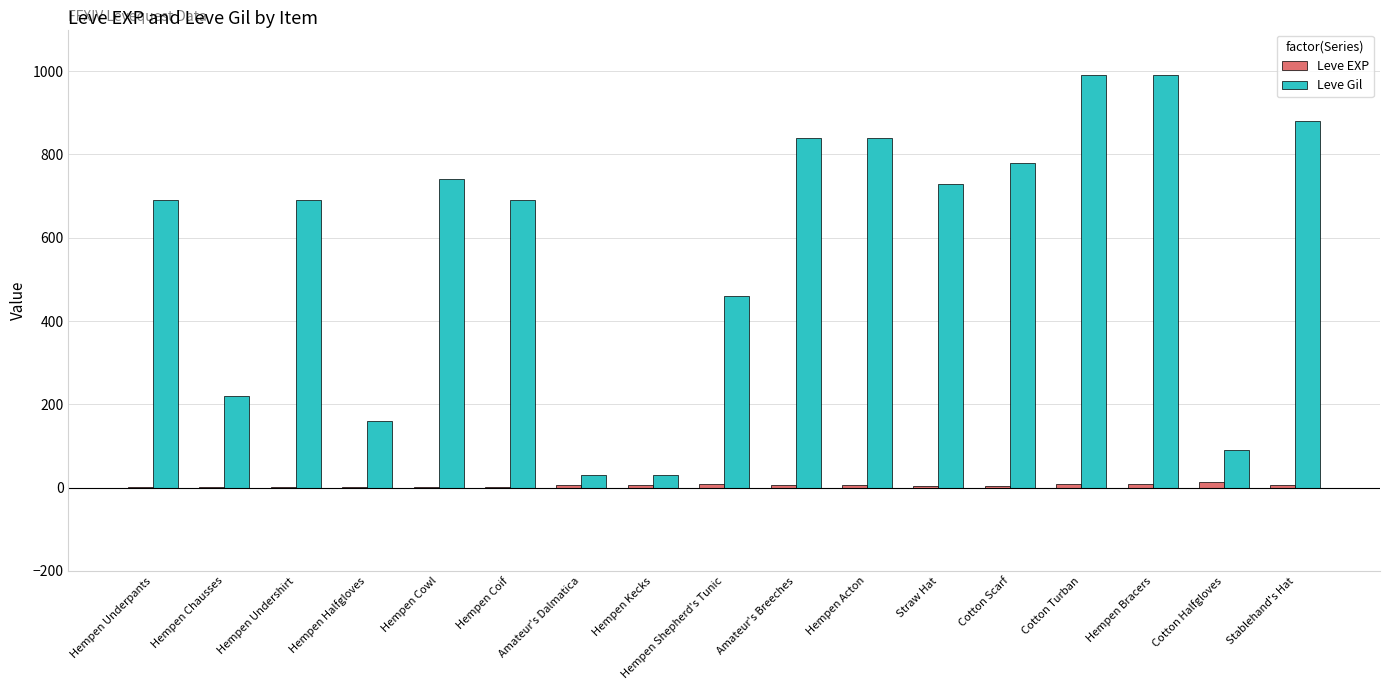

Is the value of Leve EXP at Amateur's Dalmatica greater than the value of Leve Gil at Hempen Acton?

No